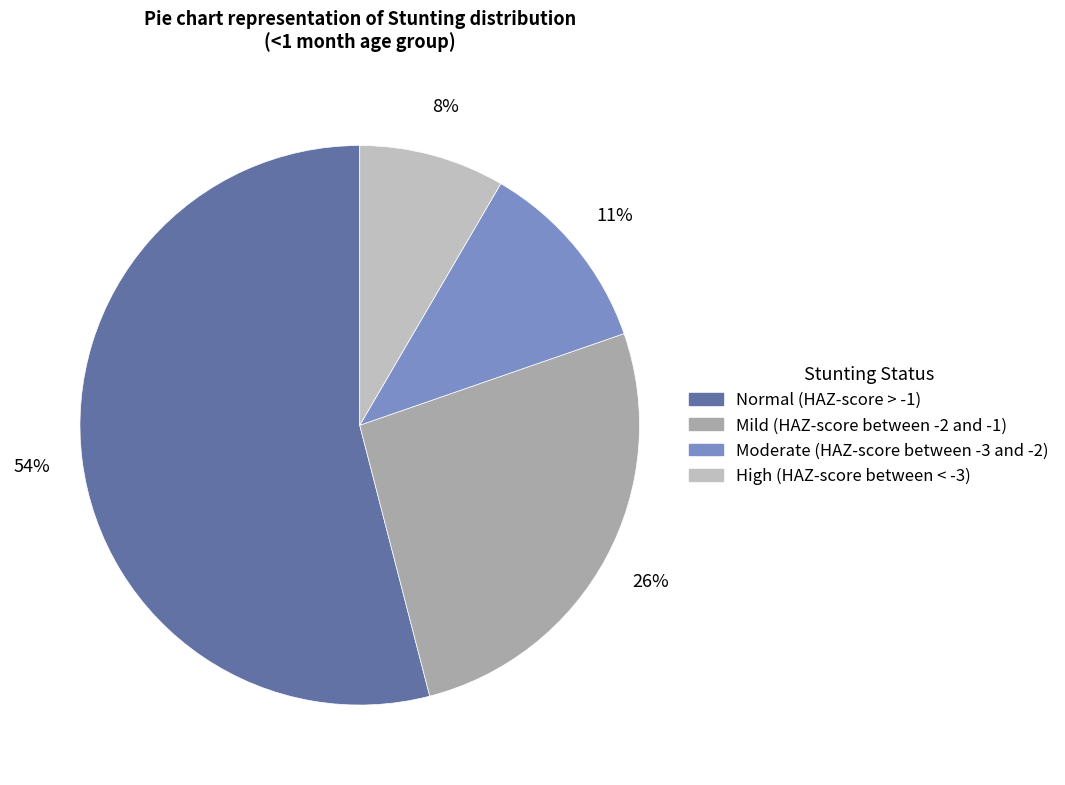

To the nearest percent, what percentage of the pie is Moderate (HAZ-score between -3 and -2)?

11%